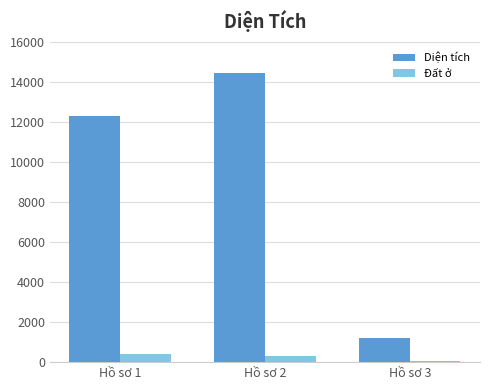

Reading left to right, transcribe all the data shown in this chart.

Diện tích: Hồ sơ 1=12291.6	Hồ sơ 2=14466.0	Hồ sơ 3=1219.1
Đất ở: Hồ sơ 1=400.0	Hồ sơ 2=300.0	Hồ sơ 3=80.0